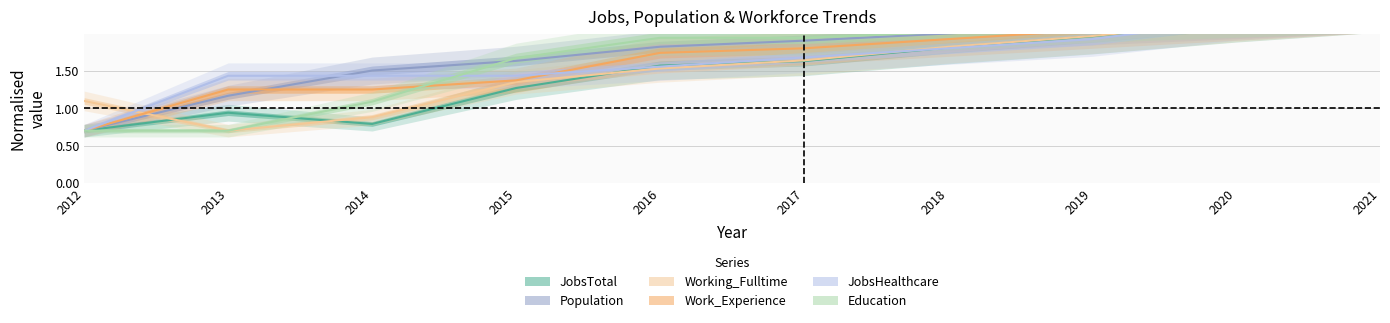

What value does the Working_Fulltime series have at 2021?

2.3